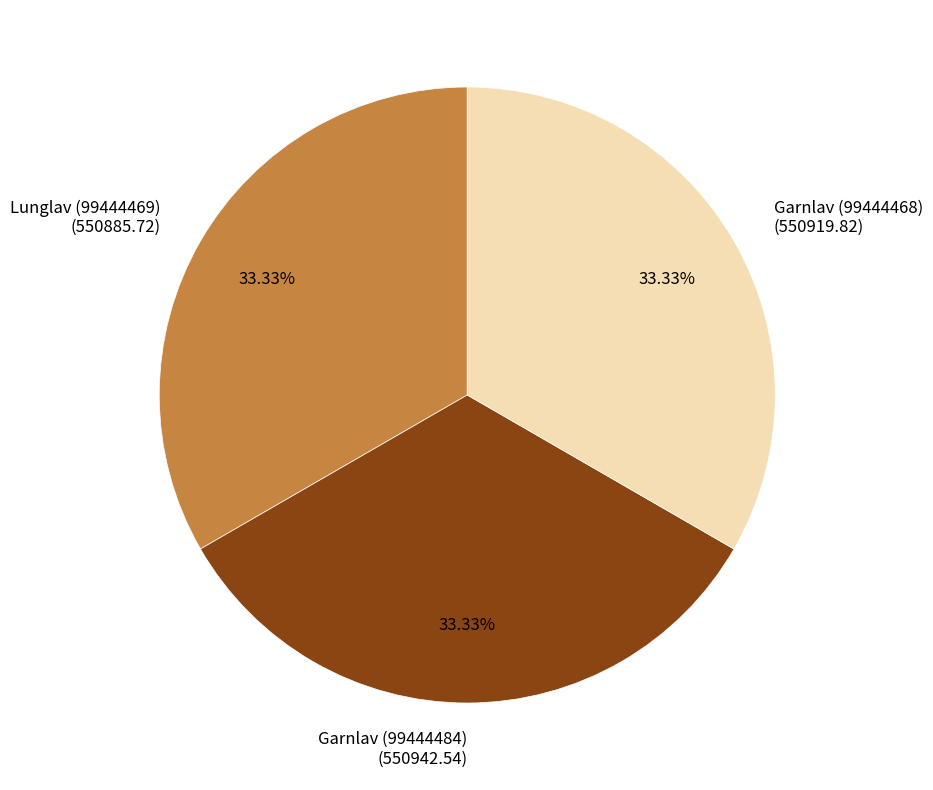

What is the ratio of the value at Garnlav (99444484) (550942.54) to the value at Lunglav (99444469) (550885.72)?

1.0